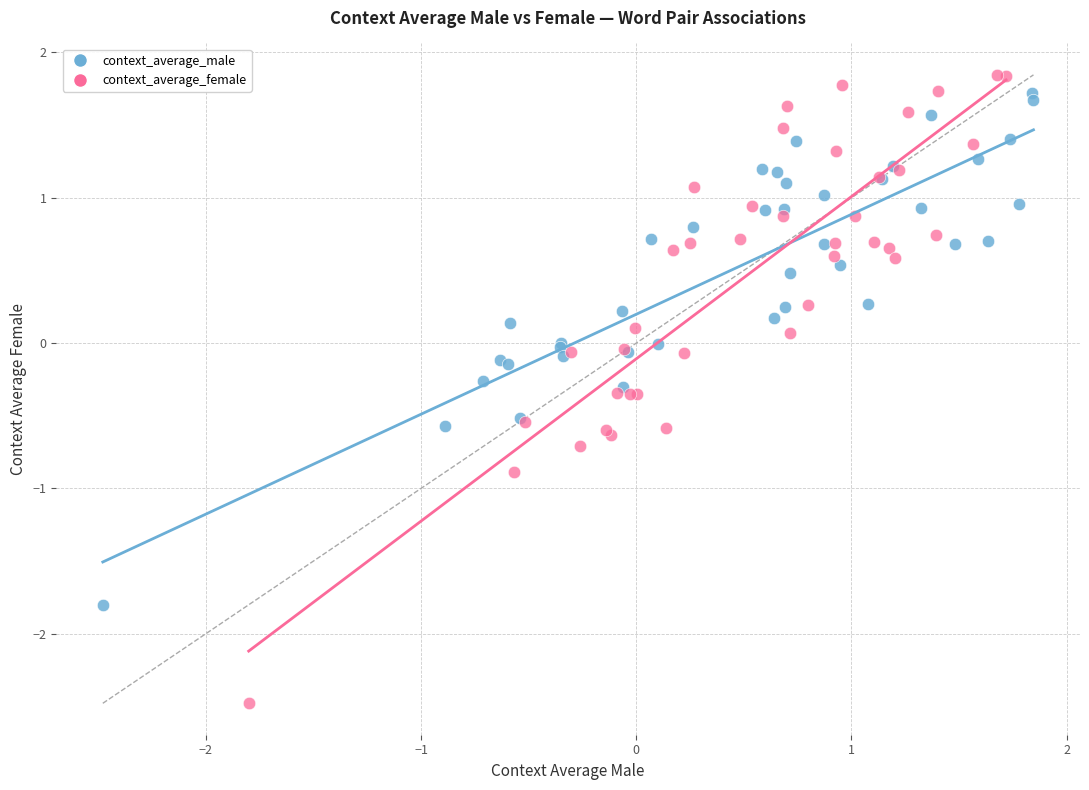

Which series contains the lowest Y value?

context_average_female